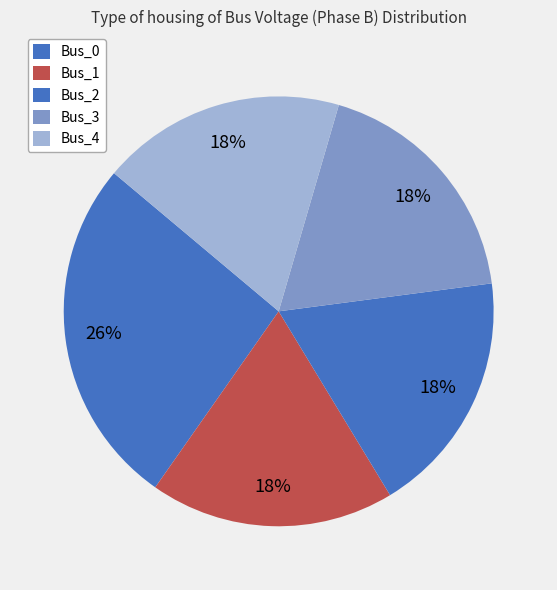

What percentage is the Bus_4 slice, to the nearest percent?

18%